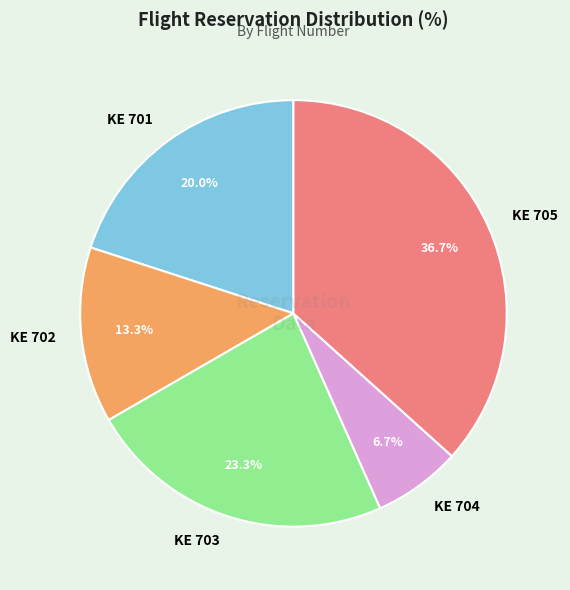

Which slice is the largest?

KE 705